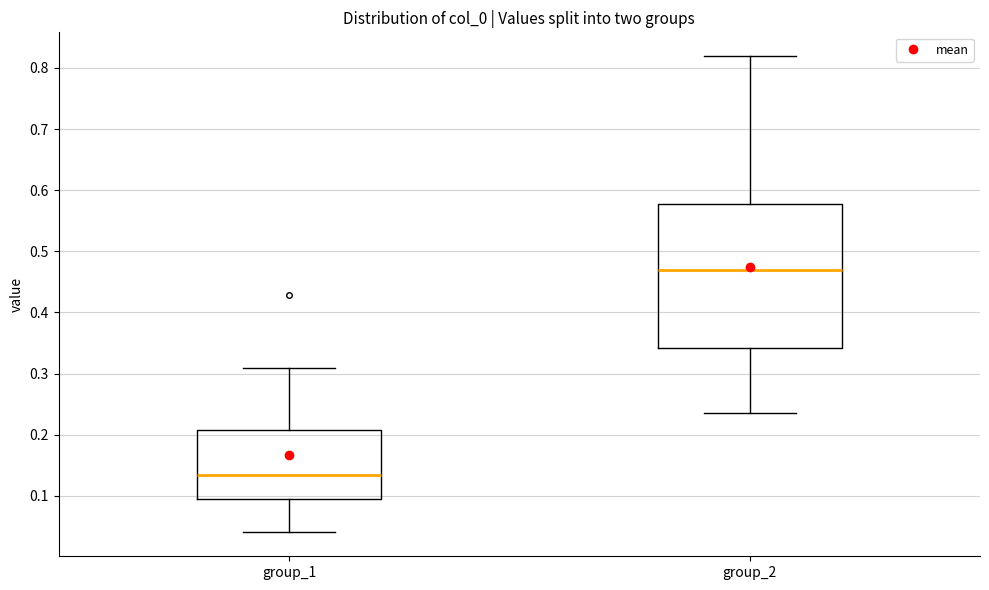

Reading left to right, read every box against the y-axis: the position of its median line, the range the box covers, and the ends of its whiskers. The values are not printed on the chart, so give them approximately, as read against the axis.

group_1: median 0.13, box 0.09 to 0.21, whiskers 0.04 to 0.31
group_2: median 0.47, box 0.34 to 0.58, whiskers 0.24 to 0.82